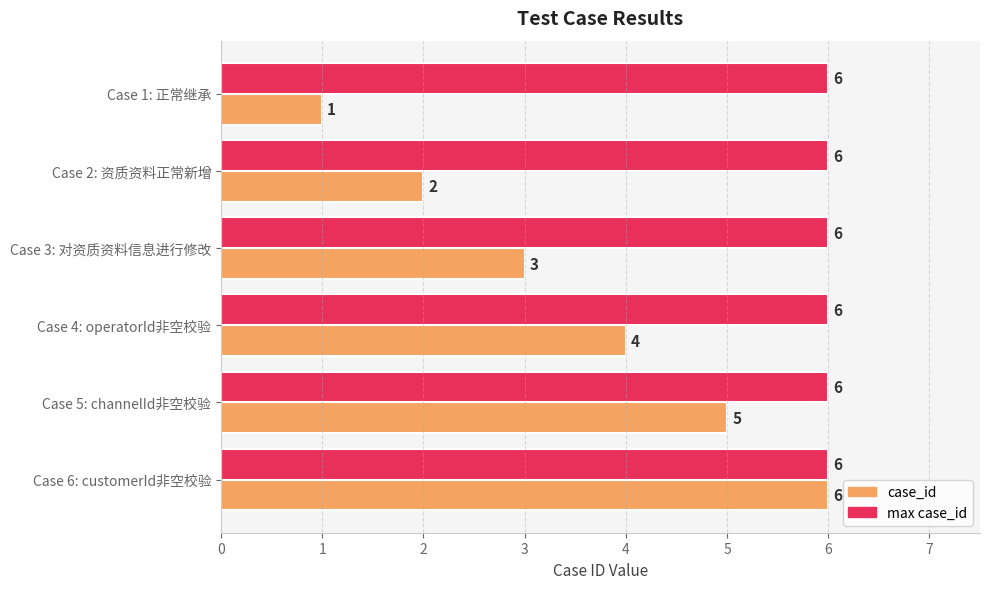

The max case_id series shows 6 at Case 3: 对资质资料信息进行修改. True or false?

True